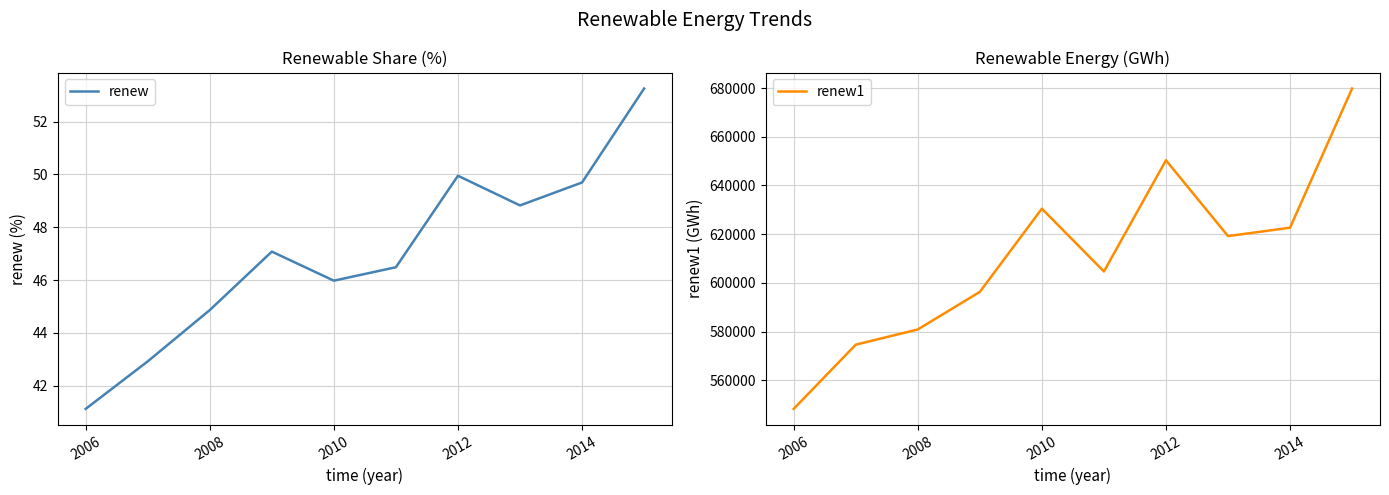

Is it true that renew equals 26.9 at 2012?

False